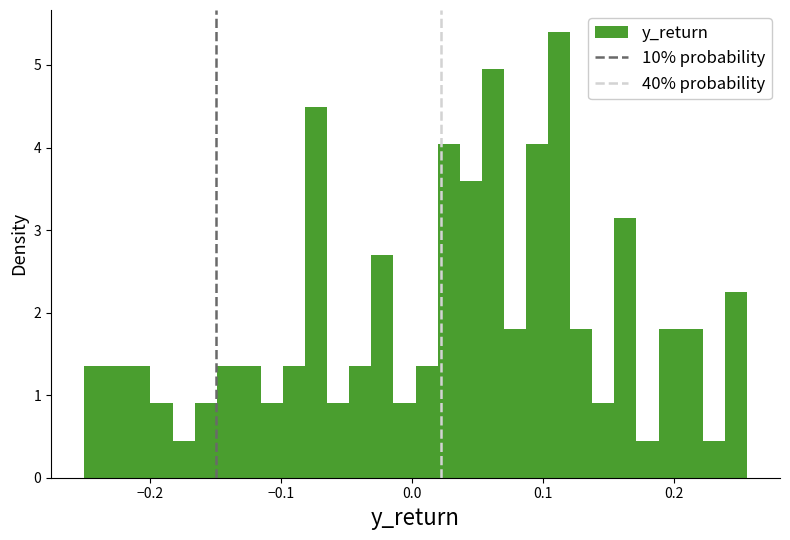

Around what value on the x-axis is the tallest bar? Give the approximate position of its centre, as read against the axis.

0.11